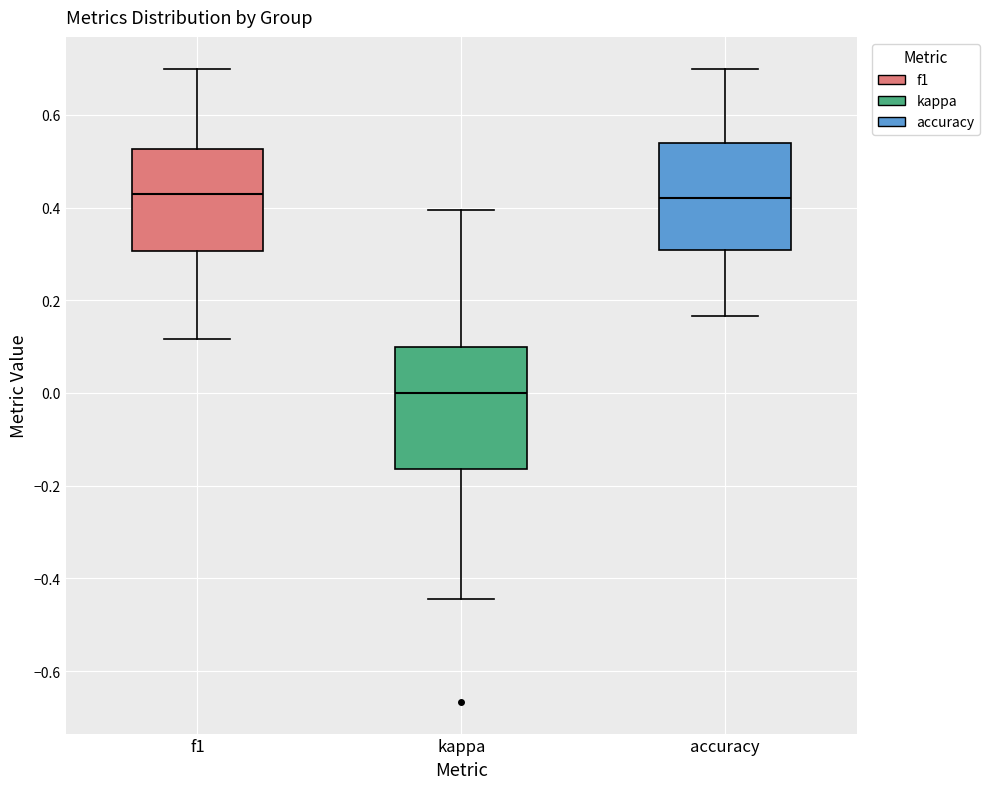

Comparing the boxes themselves (not the whiskers), which one is the tallest?

kappa